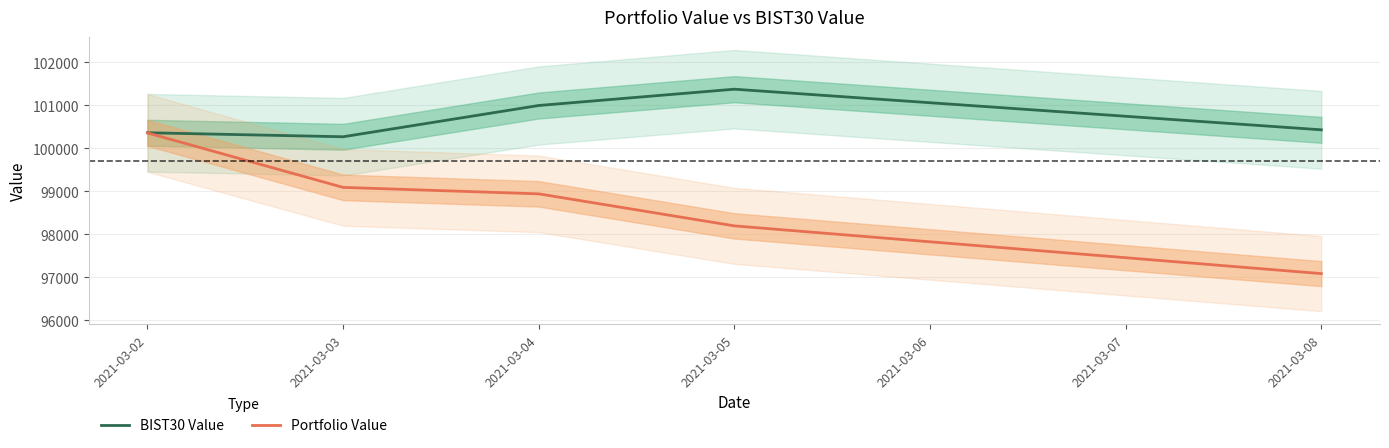

At which category is the sum across all series the highest?

2021-03-02